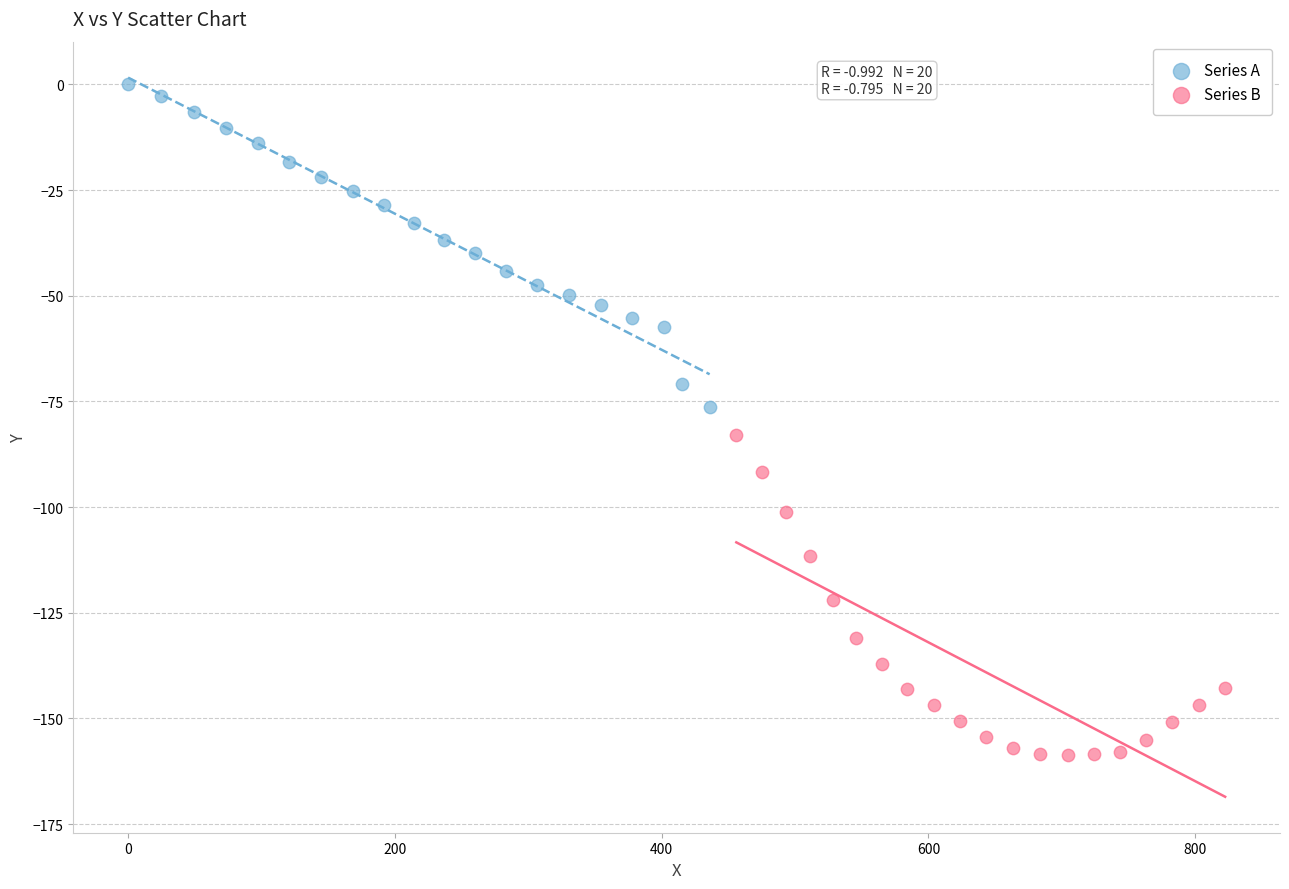

Which series reaches the maximum Y coordinate?

Series A